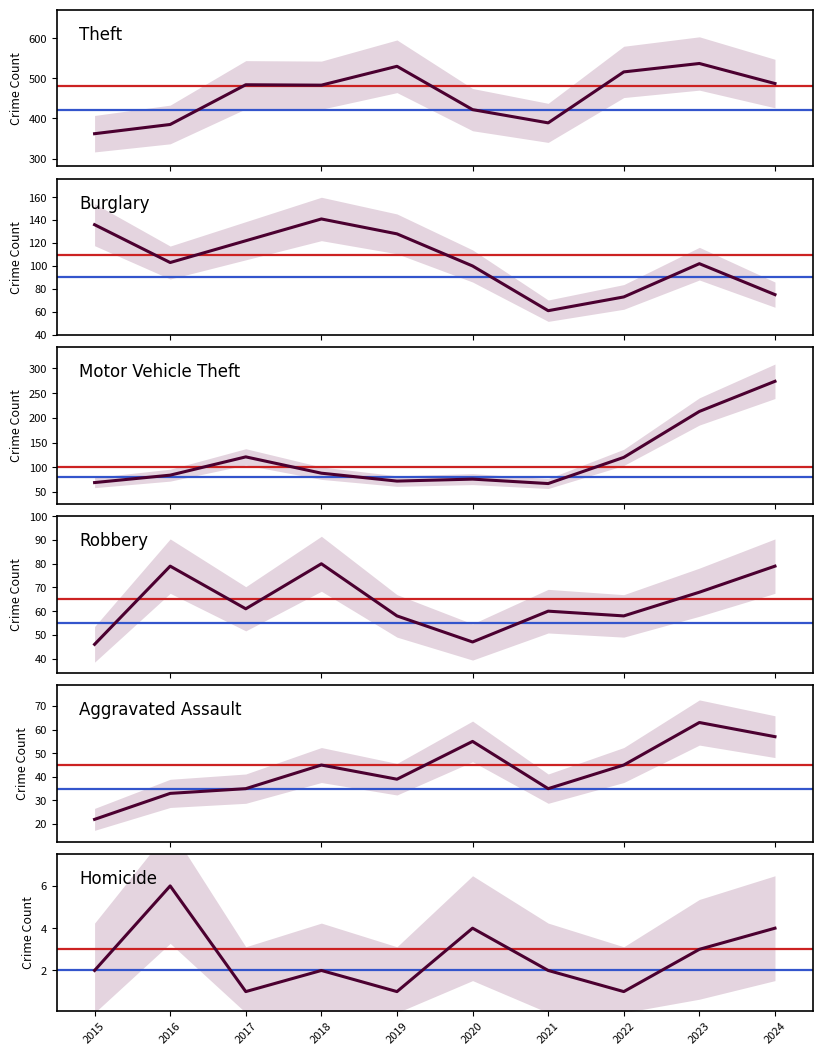

The Robbery series shows 29 at 2023. True or false?

False